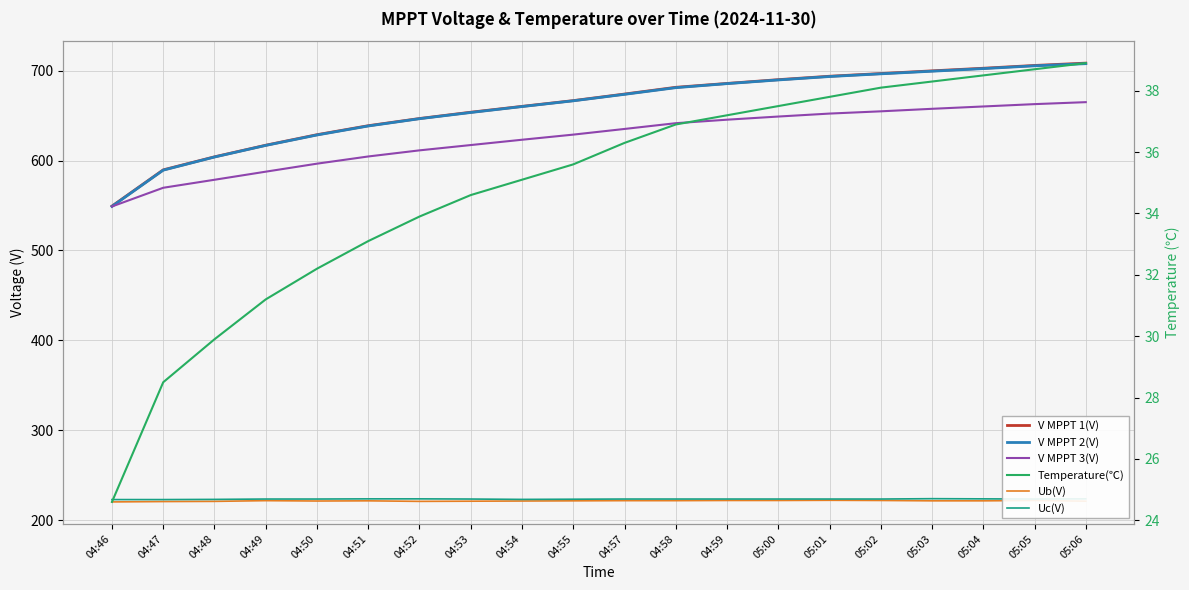

Reading left to right, extract all data points from this chart.

V MPPT 1(V): 04:46=549.3	04:47=589.6	04:48=604.1	04:49=617.0	04:50=628.7	04:51=638.7	04:52=646.7	04:53=653.7	04:54=660.2	04:55=666.6	04:57=673.9	04:58=681.4	04:59=685.7	05:00=689.9	05:01=693.7	05:02=696.7	05:03=699.7	05:04=702.6	05:05=705.7	05:06=708.3
V MPPT 2(V): 04:46=549.0	04:47=589.3	04:48=603.9	04:49=616.8	04:50=628.4	04:51=638.4	04:52=646.5	04:53=653.4	04:54=660.0	04:55=666.4	04:57=673.6	04:58=681.0	04:59=685.5	05:00=689.6	05:01=693.4	05:02=696.4	05:03=699.3	05:04=702.2	05:05=705.3	05:06=707.7
V MPPT 3(V): 04:46=548.9	04:47=569.7	04:48=578.6	04:49=587.6	04:50=596.5	04:51=604.5	04:52=611.3	04:53=617.2	04:54=623.1	04:55=628.8	04:57=635.1	04:58=641.5	04:59=645.4	05:00=648.9	05:01=652.2	05:02=654.7	05:03=657.5	05:04=660.1	05:05=662.7	05:06=664.9
Ub(V): 04:46=220.4	04:47=220.8	04:48=221.0	04:49=221.8	04:50=221.4	04:51=221.6	04:52=221.0	04:53=221.2	04:54=221.4	04:55=221.6	04:57=221.8	04:58=221.8	04:59=222.0	05:00=222.0	05:01=222.2	05:02=222.0	05:03=221.6	05:04=221.6	05:05=222.0	05:06=221.2
Uc(V): 04:46=223.0	04:47=223.0	04:48=223.2	04:49=223.6	04:50=223.6	04:51=223.8	04:52=223.8	04:53=223.6	04:54=223.2	04:55=223.4	04:57=223.6	04:58=223.6	04:59=223.6	05:00=223.6	05:01=223.6	05:02=223.6	05:03=224.0	05:04=223.8	05:05=223.6	05:06=223.8
Temperature(℃): 04:46=24.6	04:47=28.5	04:48=29.9	04:49=31.2	04:50=32.2	04:51=33.1	04:52=33.9	04:53=34.6	04:54=35.1	04:55=35.6	04:57=36.3	04:58=36.9	04:59=37.2	05:00=37.5	05:01=37.8	05:02=38.1	05:03=38.3	05:04=38.5	05:05=38.7	05:06=38.9